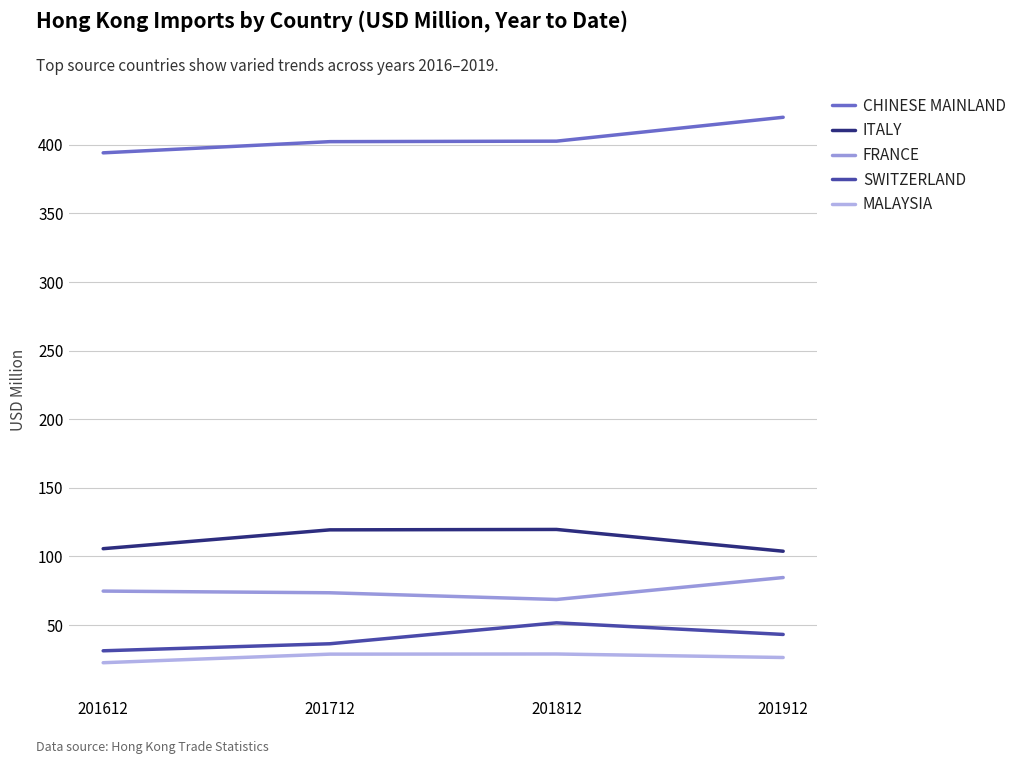

Does the chart display data point markers on the line(s)?

No